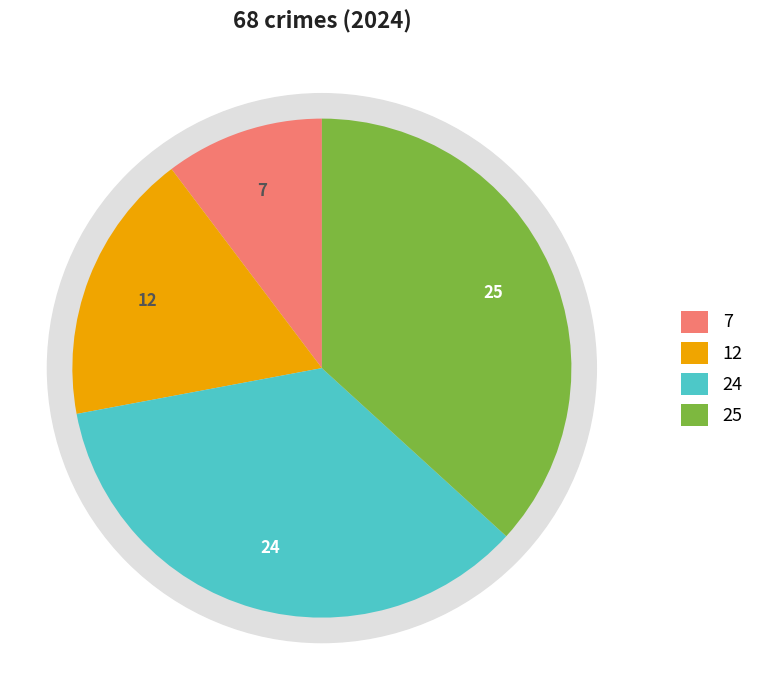

To the nearest percent, what percentage of the pie is Theft?

37%